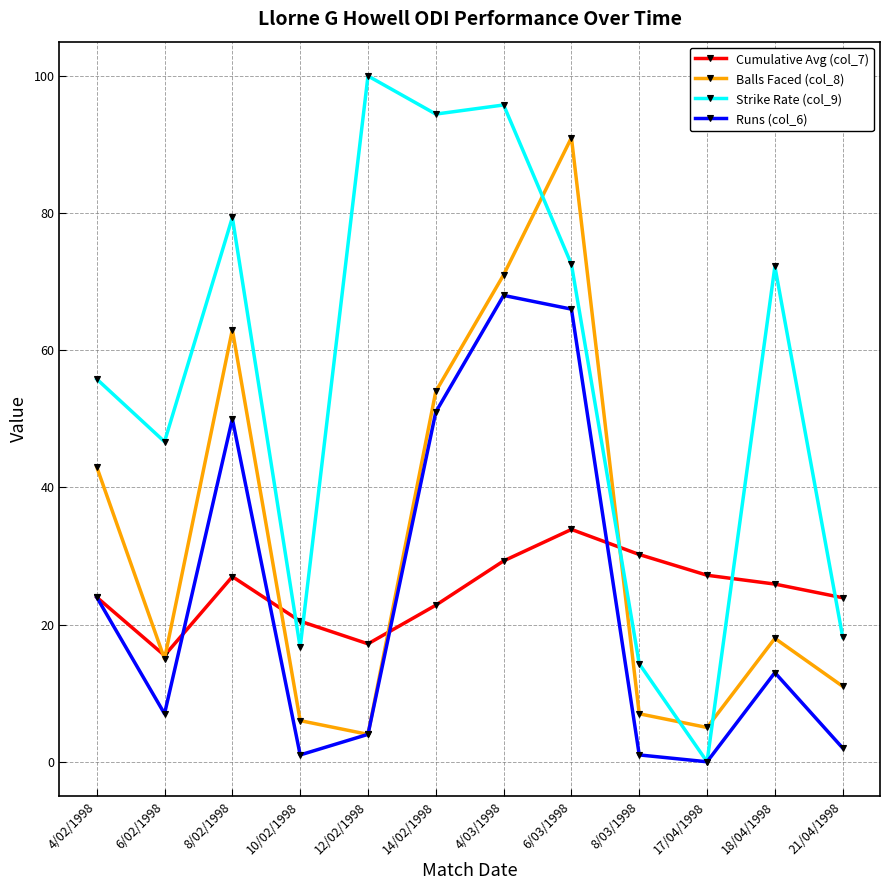

Is the value of Cumulative Avg (col_7) at 10/02/1998 greater than the value of Balls Faced (col_8) at 6/03/1998?

No